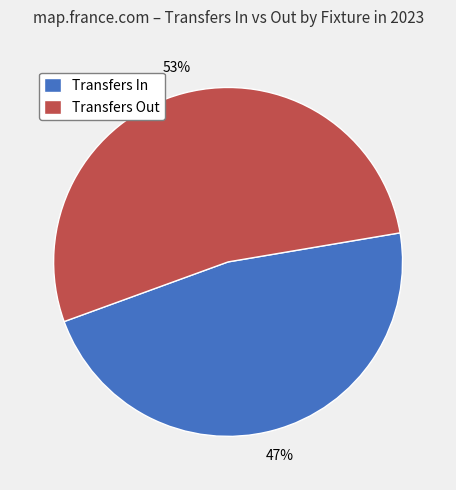

How many segments does this pie chart have?

2